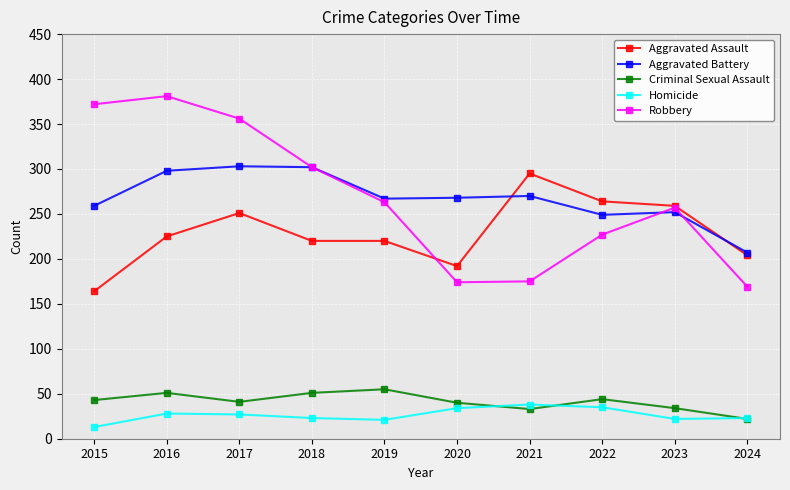

What is the difference between the maximum and minimum values in the Aggravated Battery series?

96